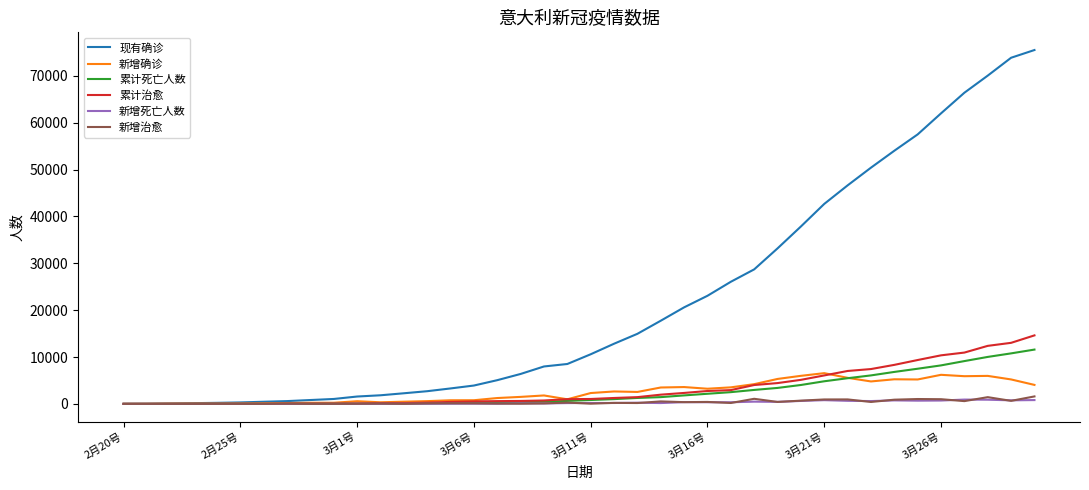

At how many categories does at least one series exceed 62474?

4